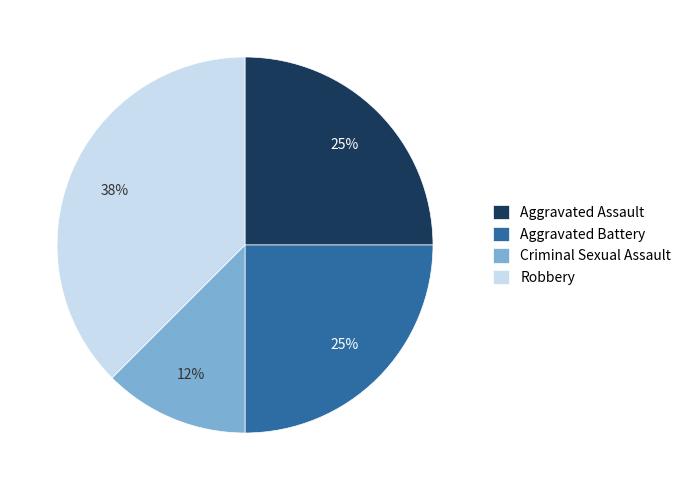

To the nearest percent, what is the average slice percentage?

25%